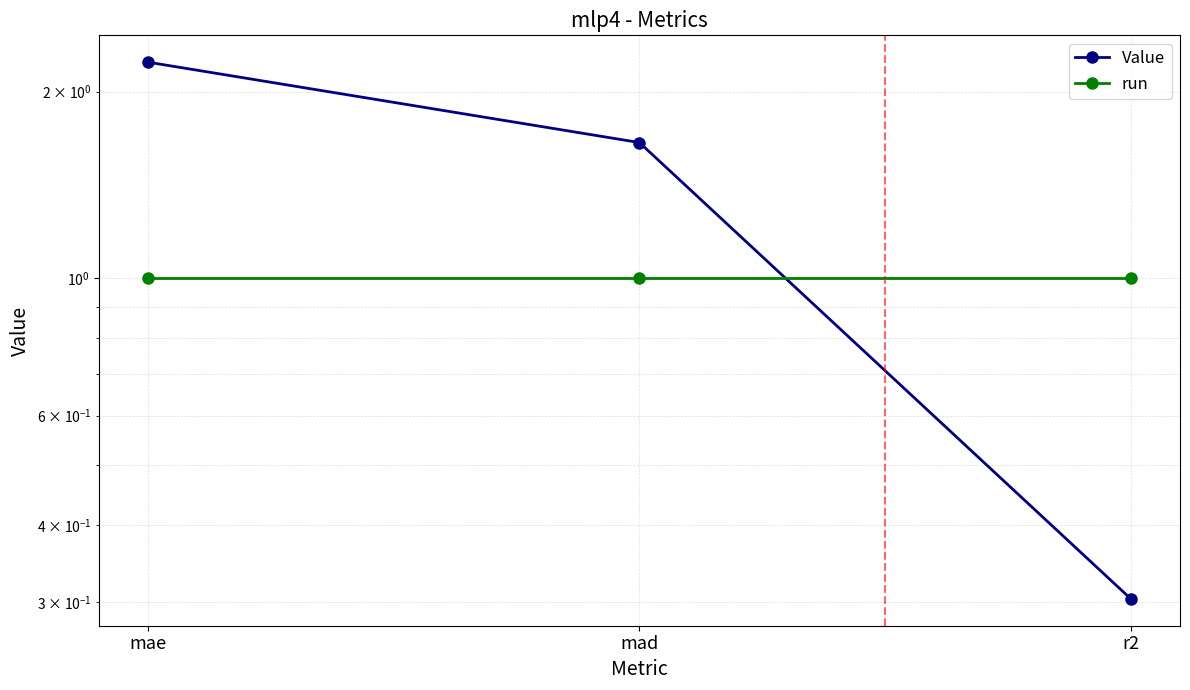

Rank the categories by run value from highest to lowest.

mae, mad, r2